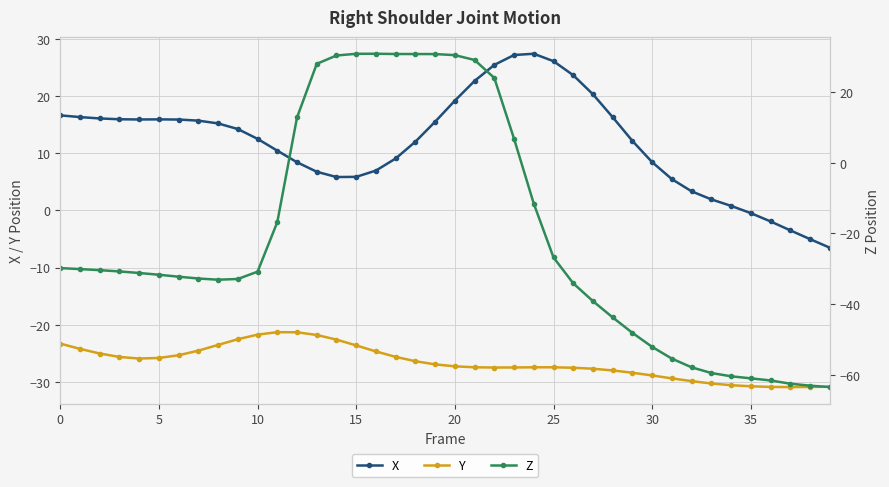

Which series has the widest spread of values?

Z